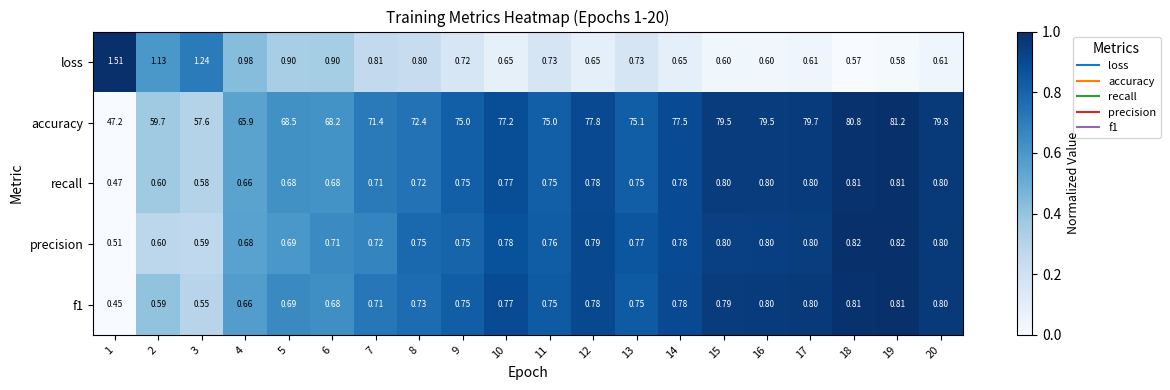

Which series has the largest total across all categories?

accuracy